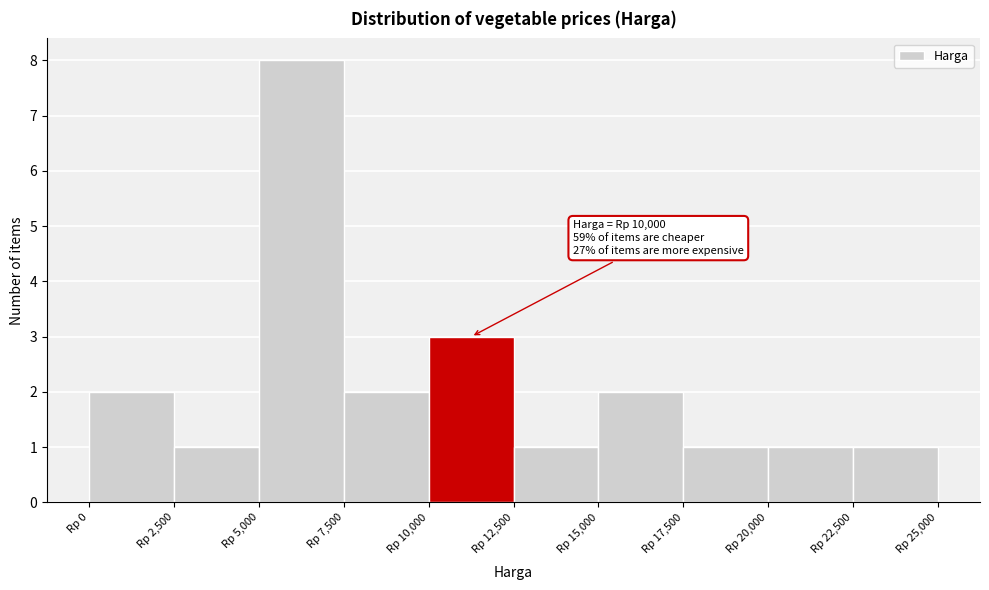

Over which range of the x-axis is the bar tallest?

5000 to 7500